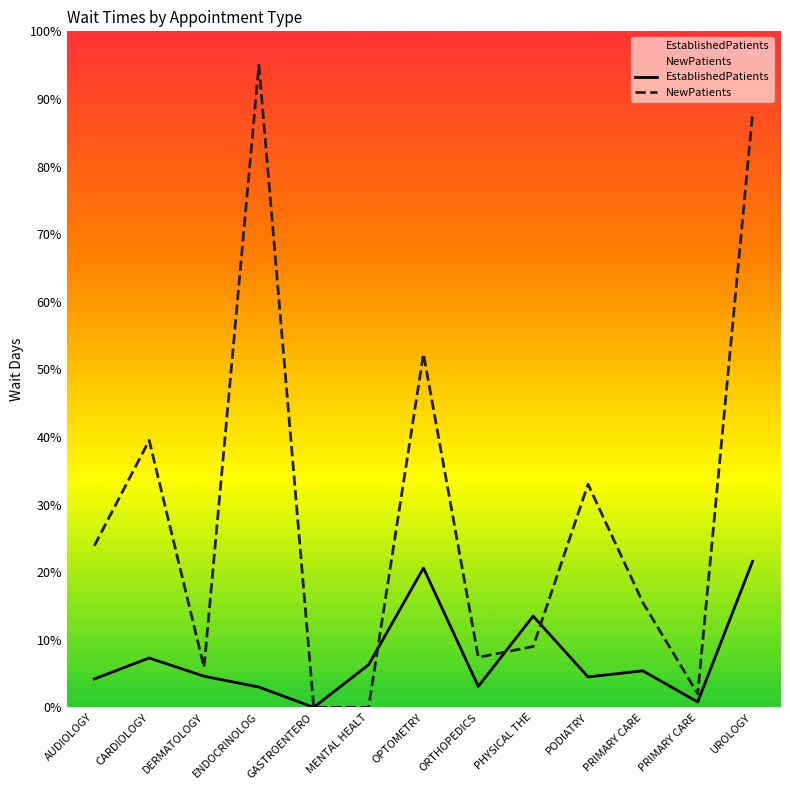

At OPTOMETRY, list the series in order from largest to smallest.

NewPatients, EstablishedPatients